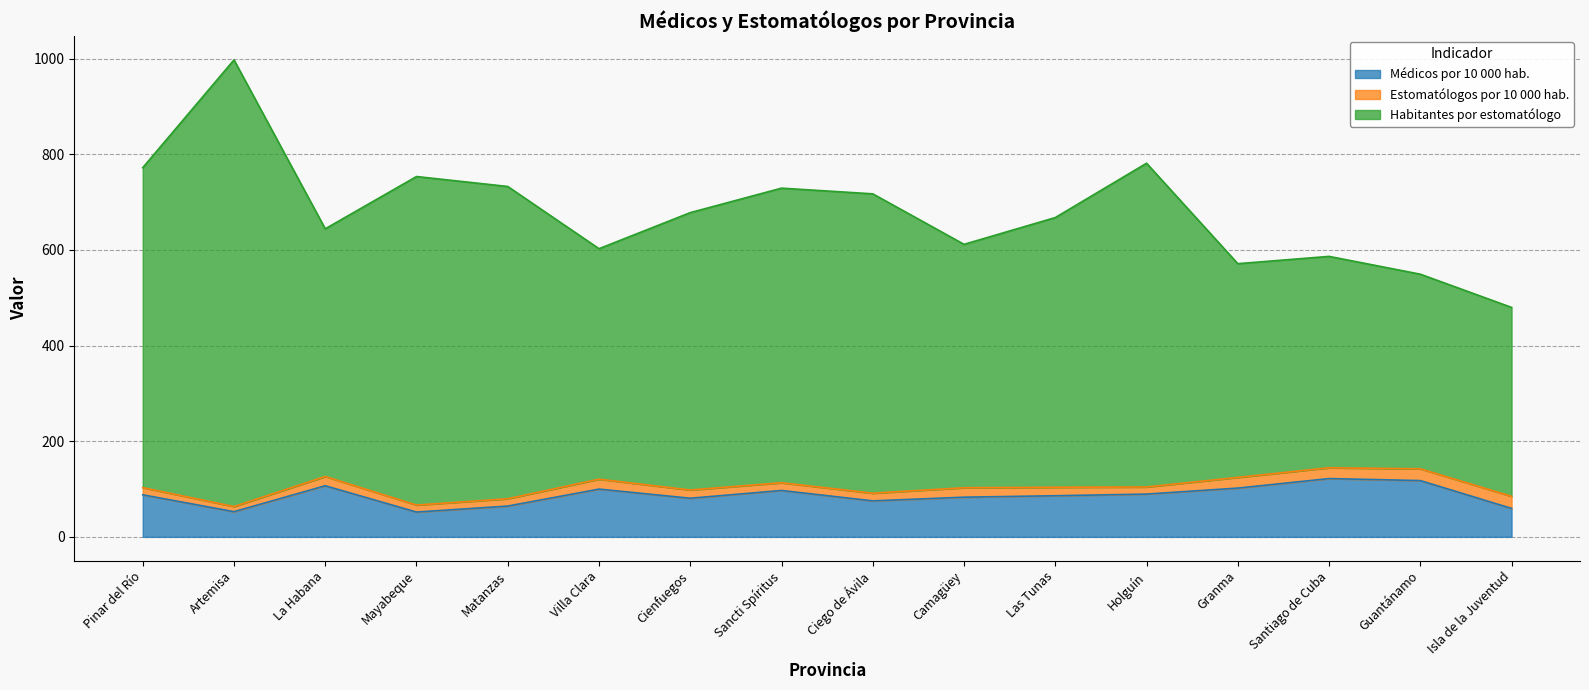

Where is Médicos por 10 000 hab. nearest to the value 86?

Las Tunas